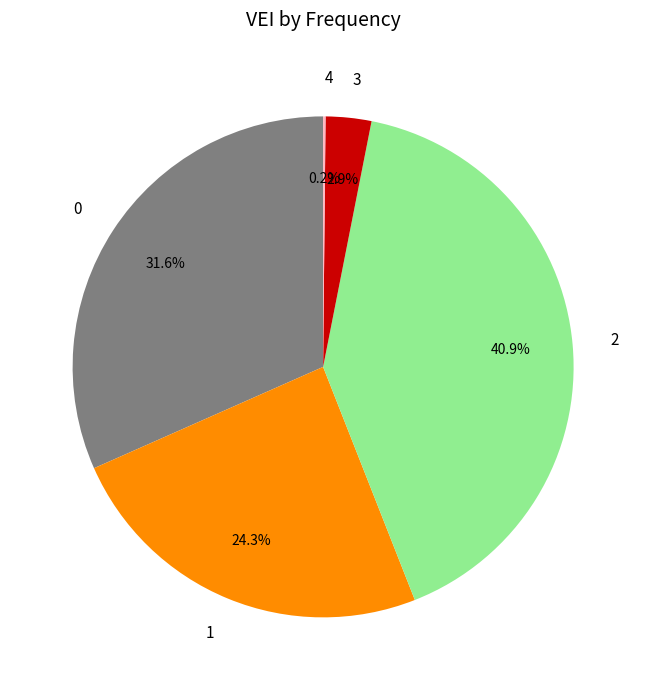

Is 3 the majority of the pie?

No